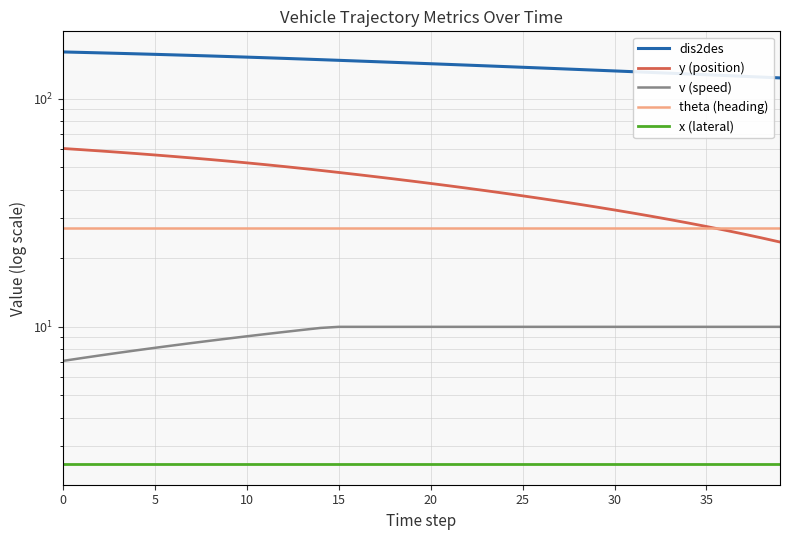

What is the label of the 20th point from the left?

19